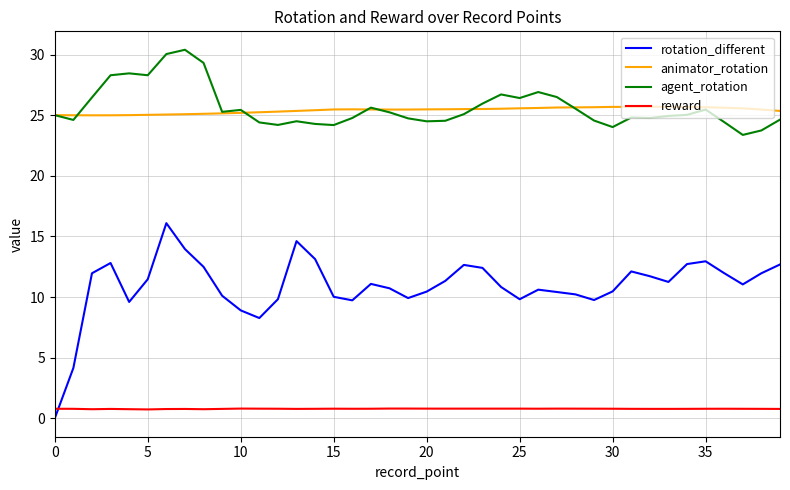

What is the sum of all reward values?

31.3